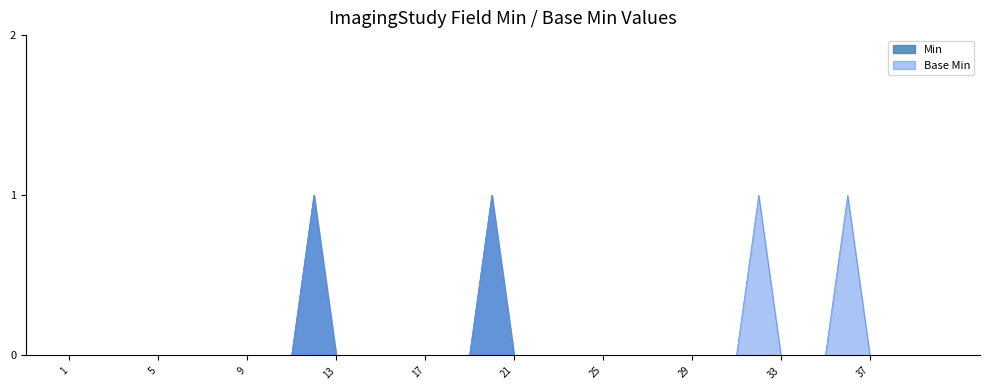

Which series has the widest spread of values?

Min